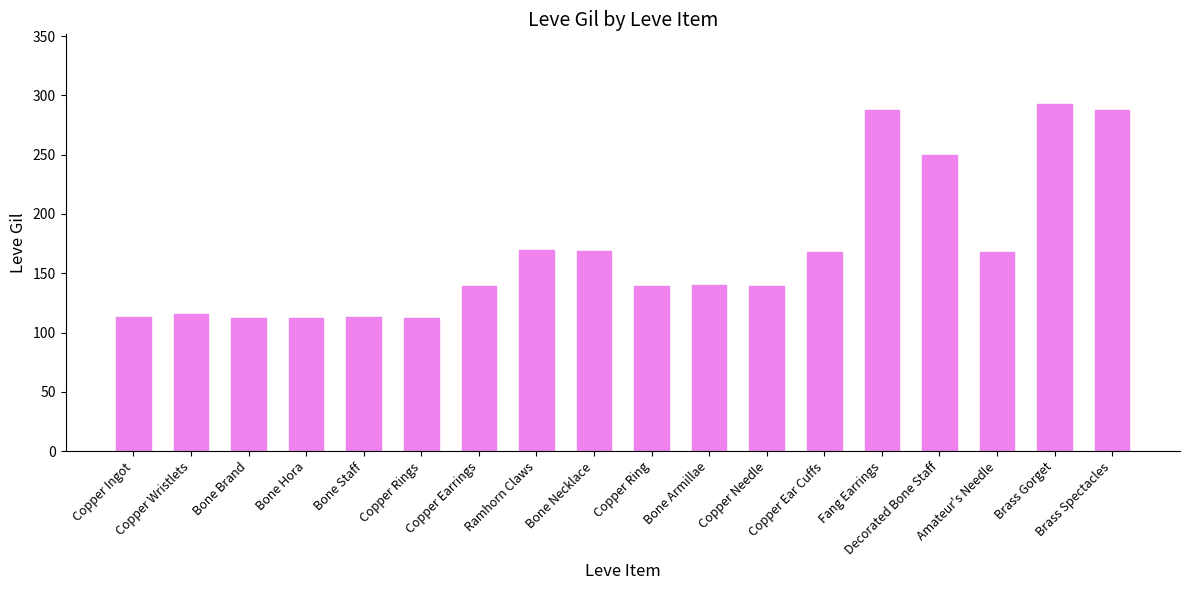

True or false: the data shows 52 at Amateur's Needle.

False